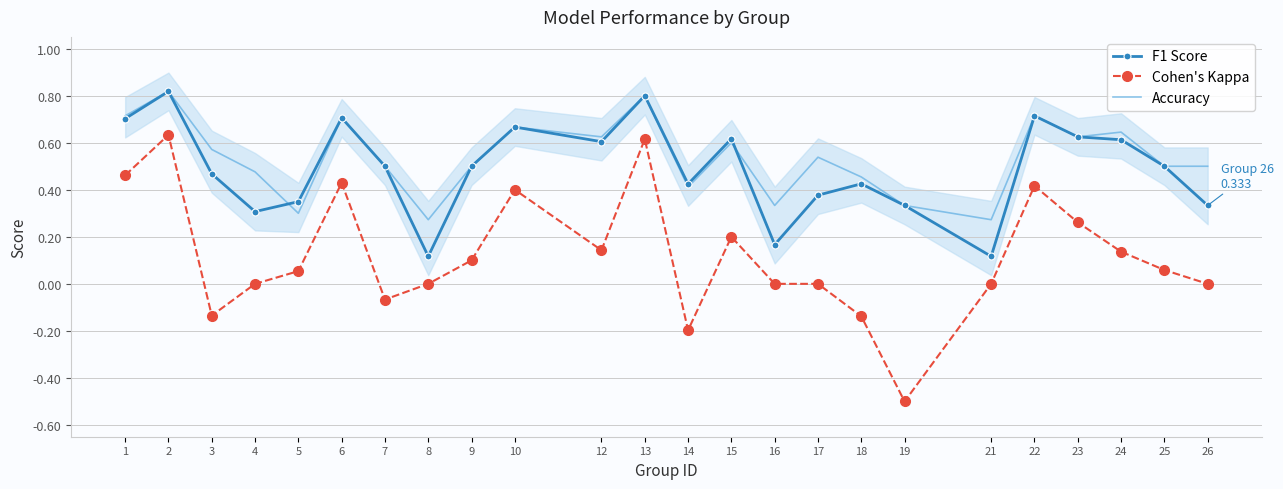

What is the difference between the maximum and minimum values in the Cohen's Kappa series?

1.1